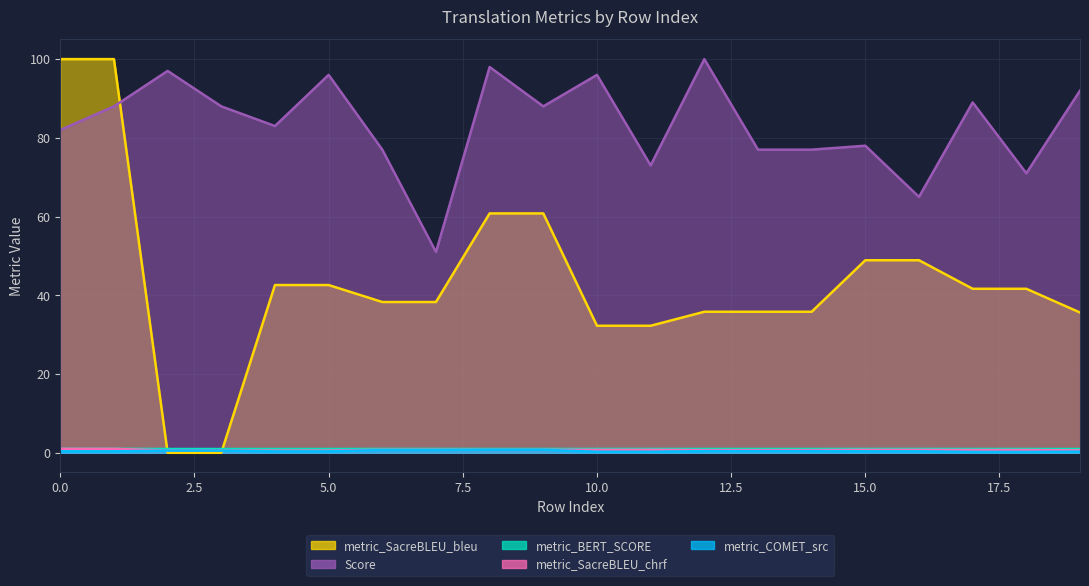

What are all the series names shown in the legend?

metric_COMET_src, metric_BERT_SCORE, metric_SacreBLEU_chrf, metric_SacreBLEU_bleu, Score